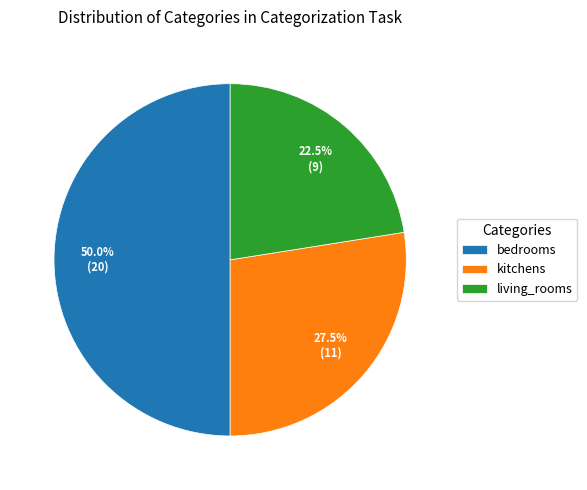

The bedrooms slice represents 38% of the pie. True or false?

False